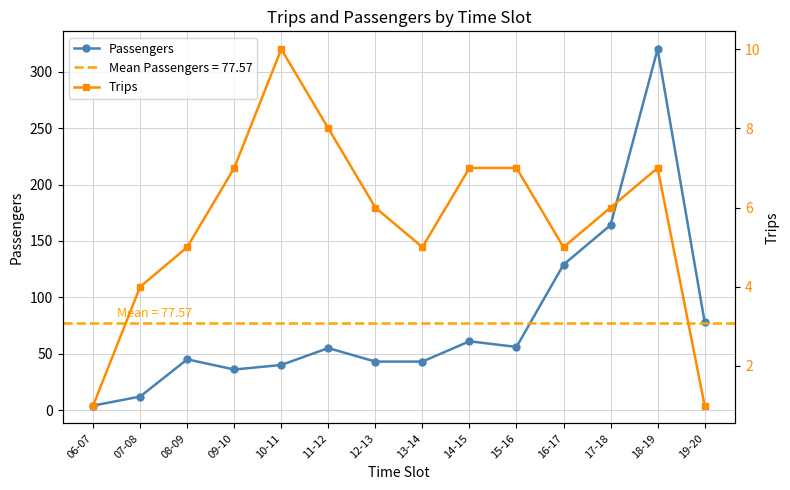

Where is Passengers nearest to the value 162?

17-18